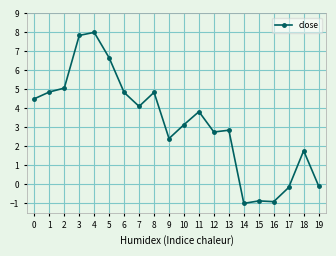

What is the difference between the maximum and minimum values?

9.0